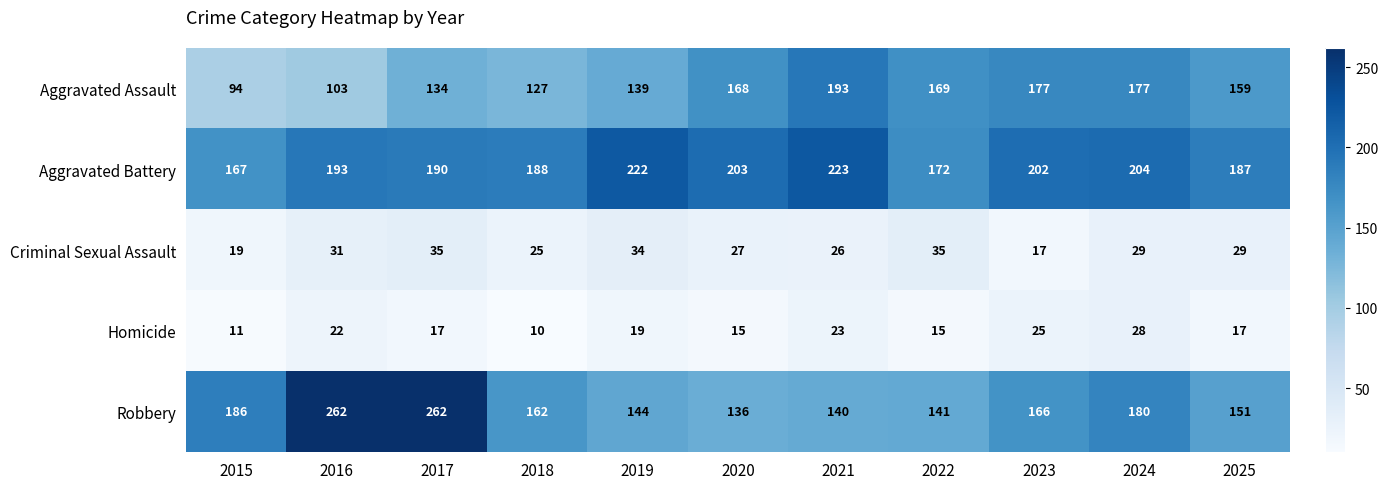

At 2015, list the series in order from largest to smallest.

Robbery, Aggravated Battery, Aggravated Assault, Criminal Sexual Assault, Homicide